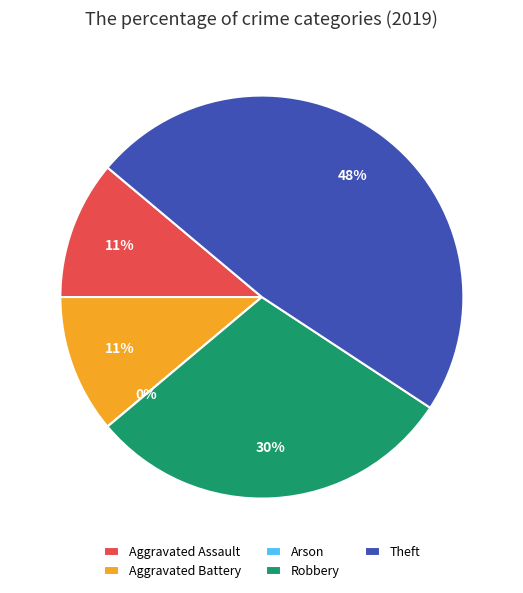

Does Aggravated Assault account for over 50% of the chart?

No